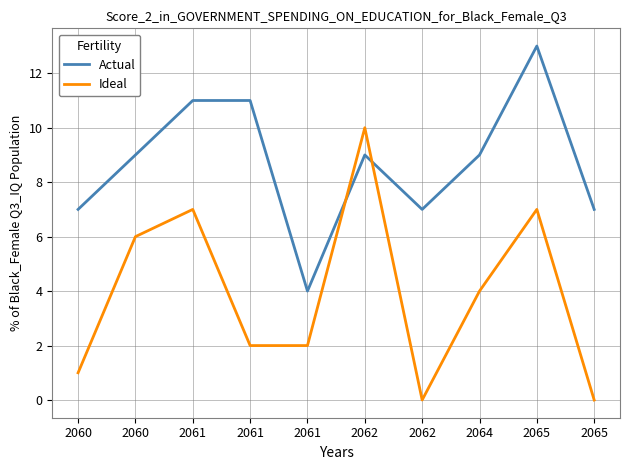

At which label is Actual closest to 8?

2060